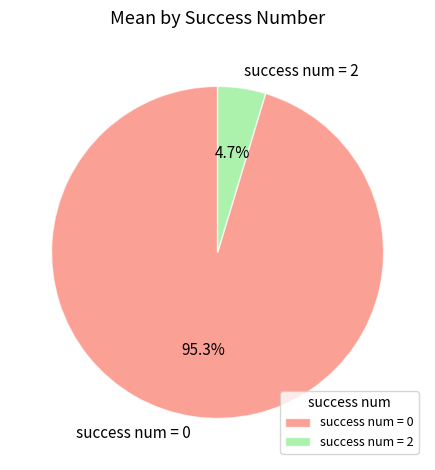

What portion of the pie excludes success num = 2?

95.3%